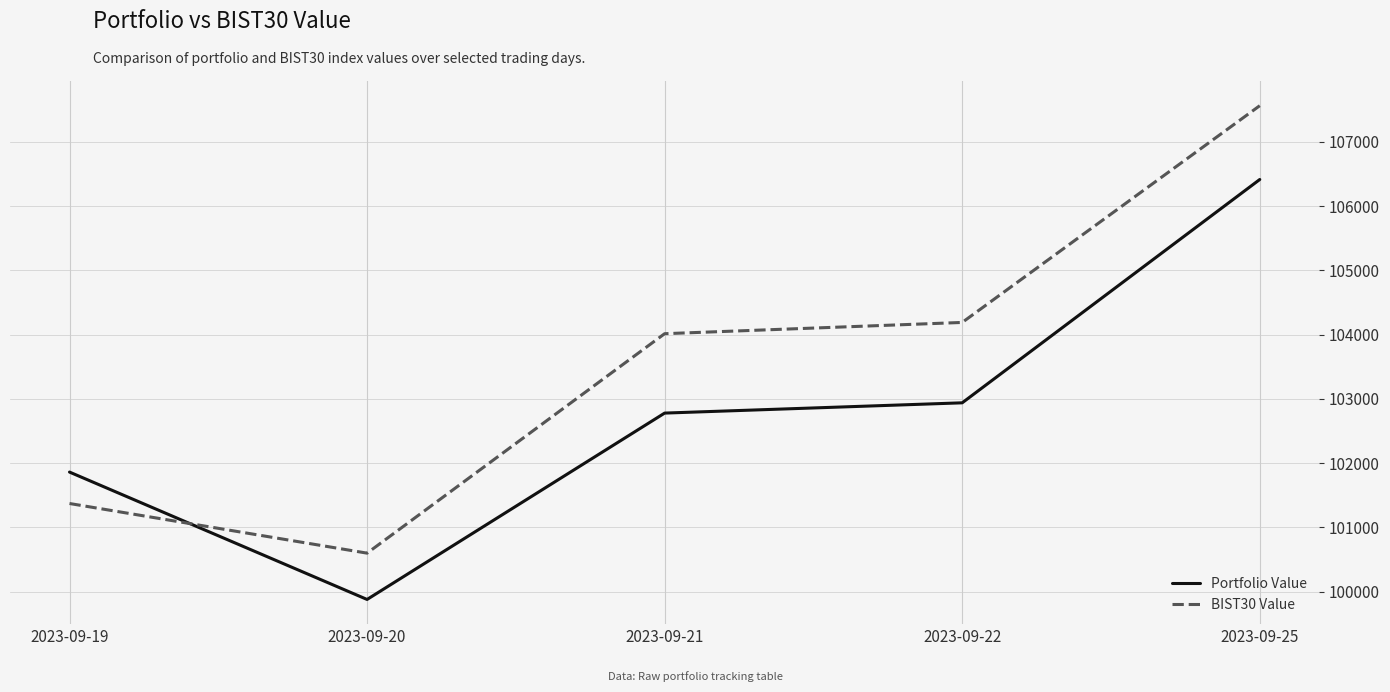

At which category does Portfolio Value reach its first local valley?

2023-09-20